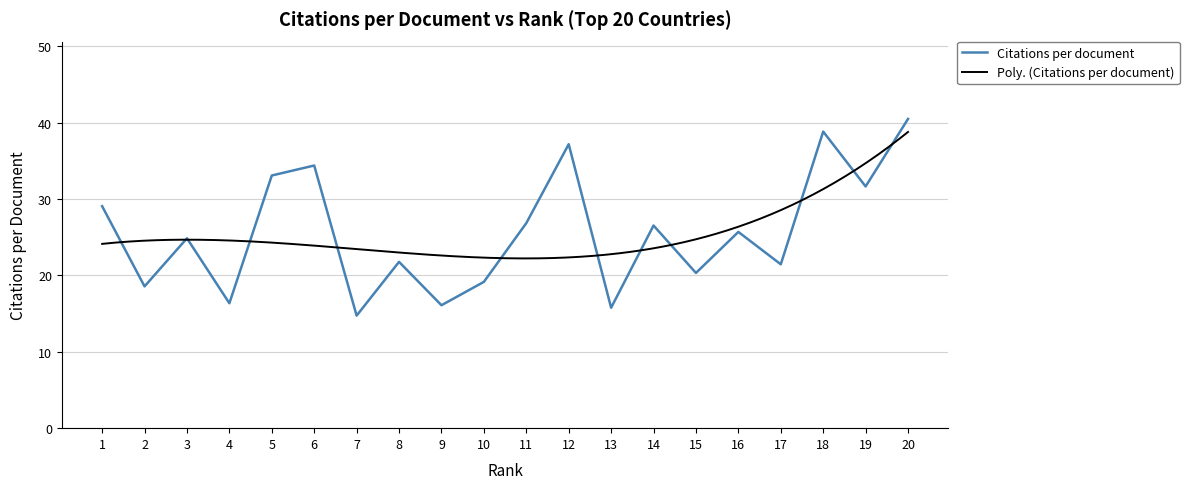

Where is the data nearest to the value 27?

11